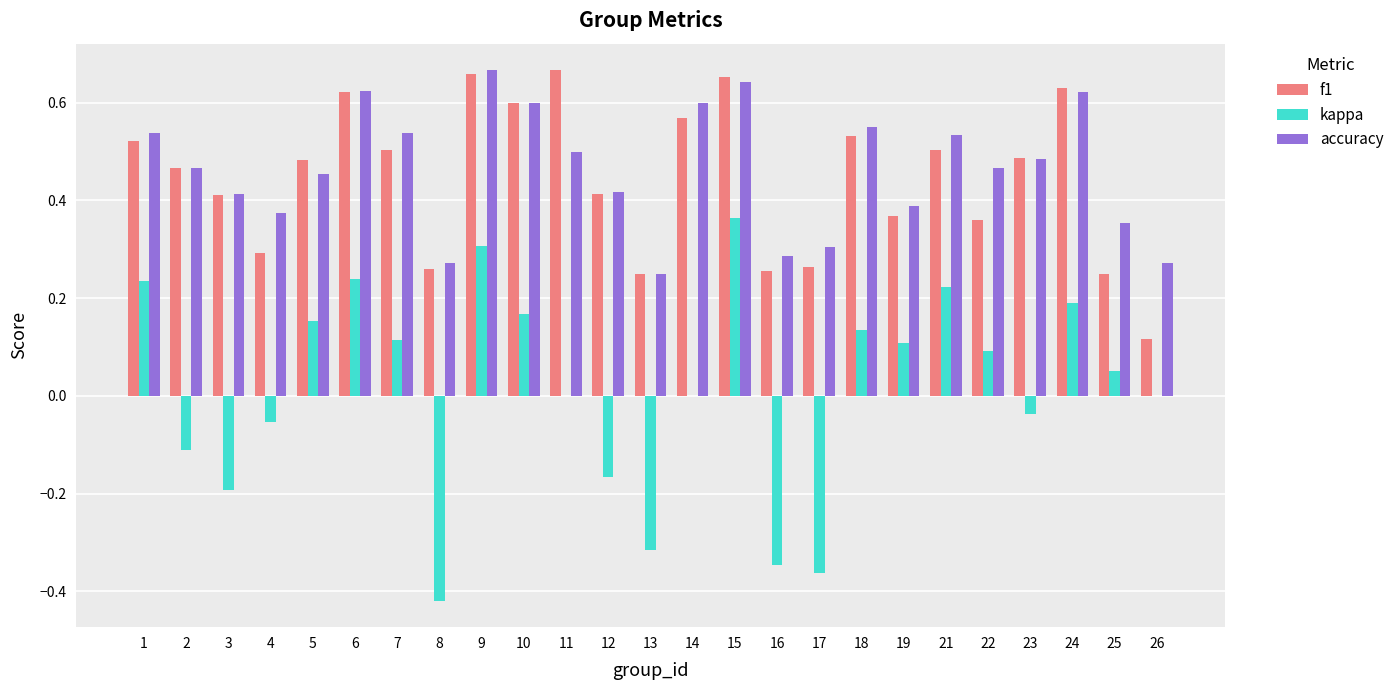

What is the total value across all series at 19?

0.9